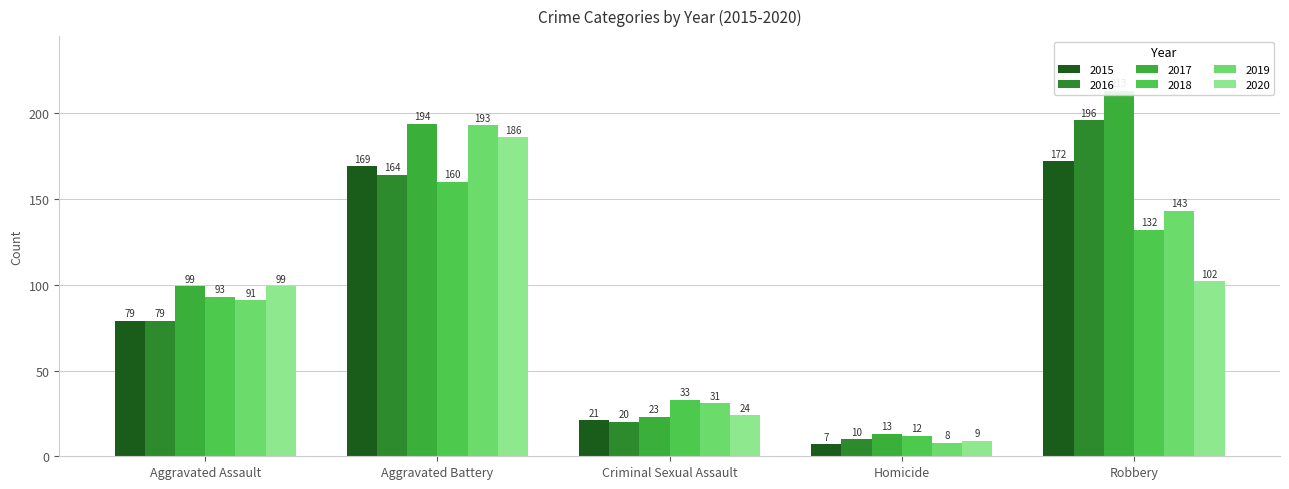

The 2015 series shows 21 at Criminal Sexual Assault. True or false?

True